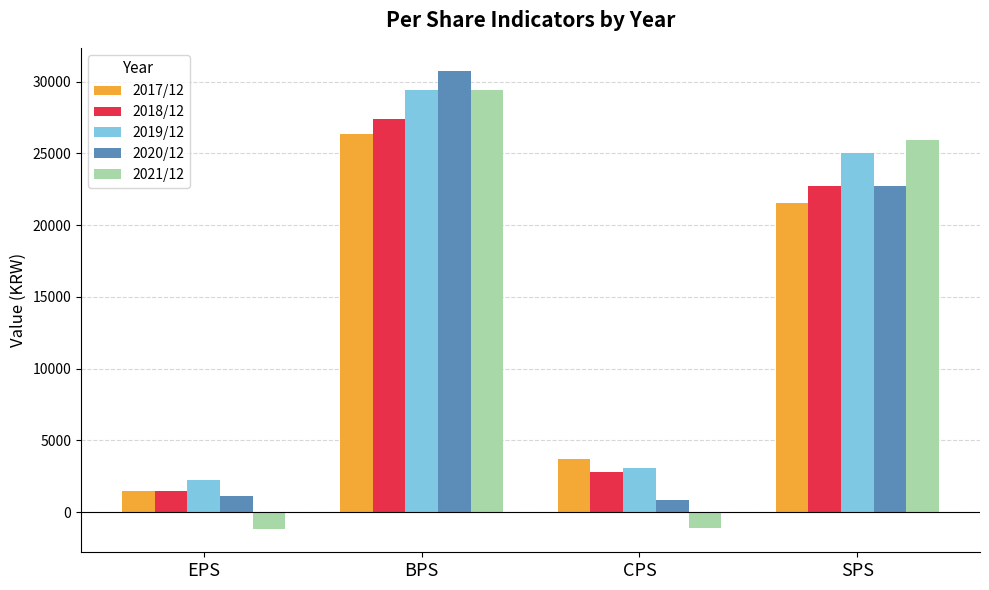

What is the sum of all 2020/12 values?

55484